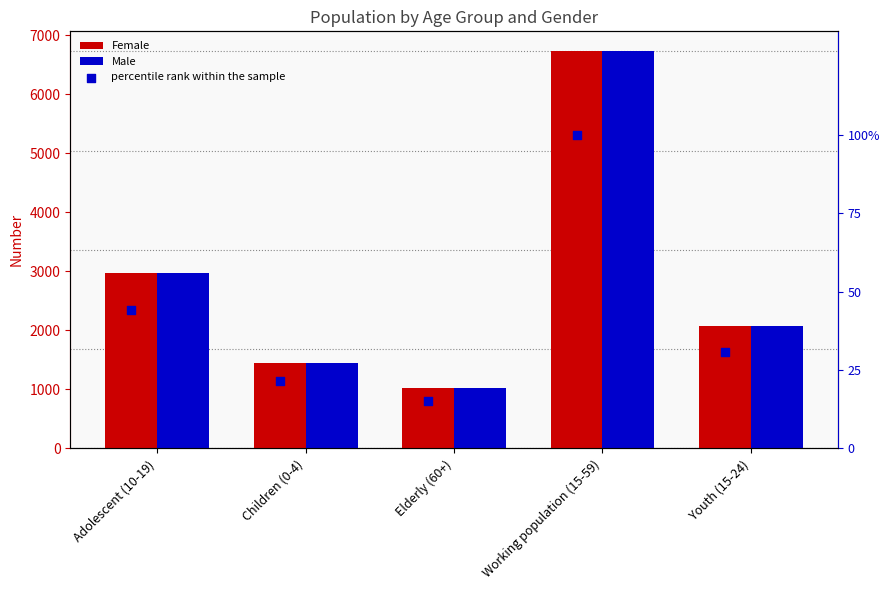

Is the value of Male at Elderly (60+) greater than the value of Female at Working population (15-59)?

No